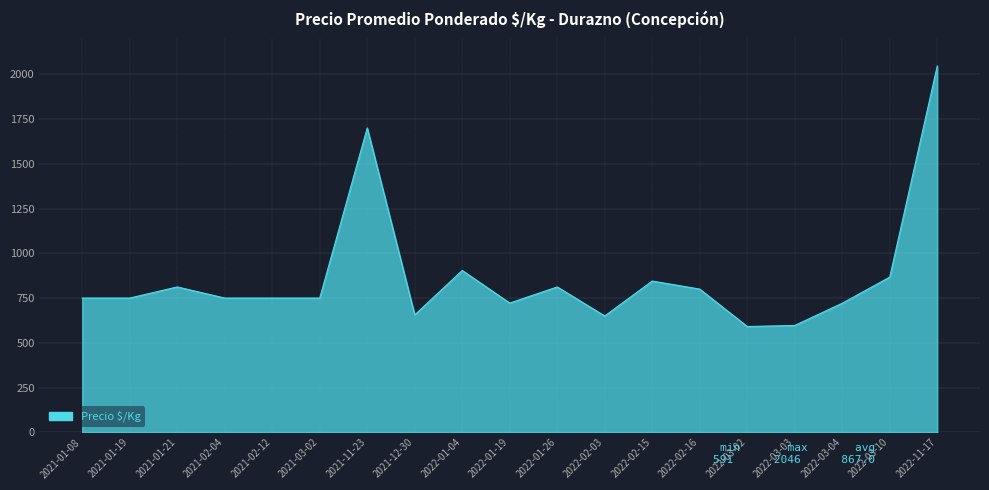

What is the difference between the maximum and minimum values?

1455